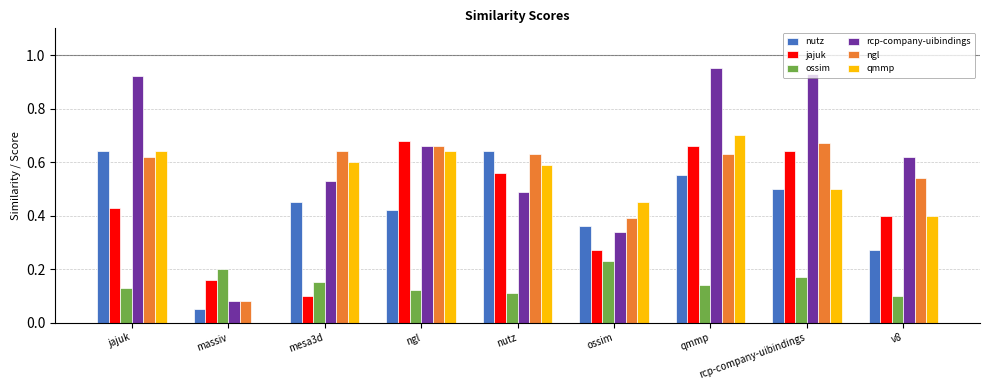

How many categories are shown in the chart?

9